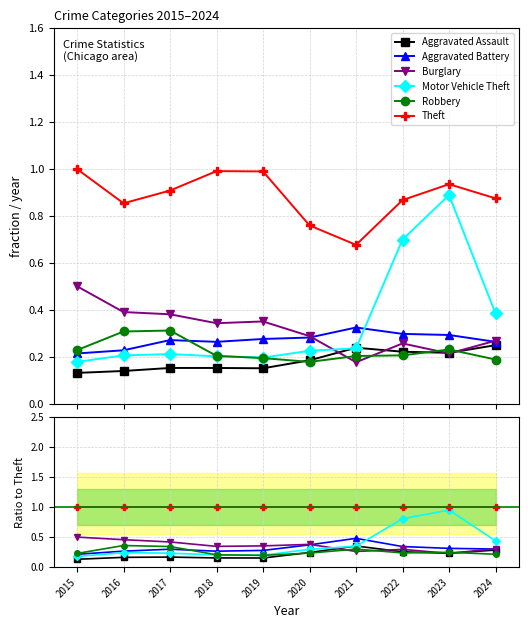

How many series are shown in this chart?

6